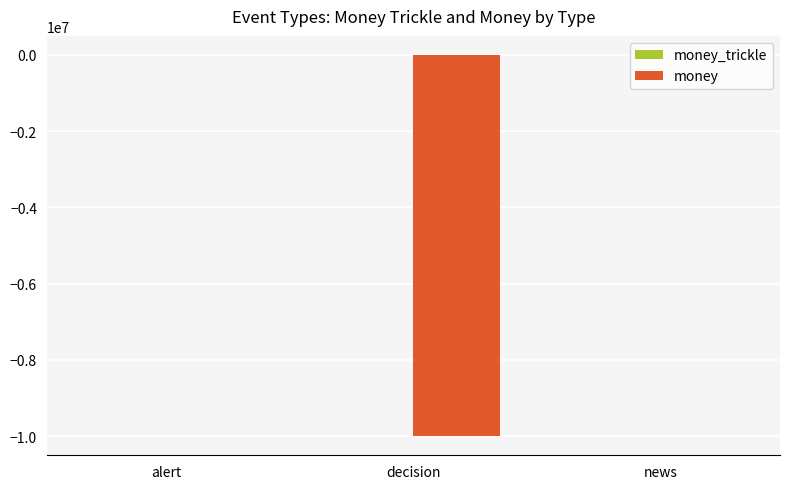

How many series are shown in this chart?

2